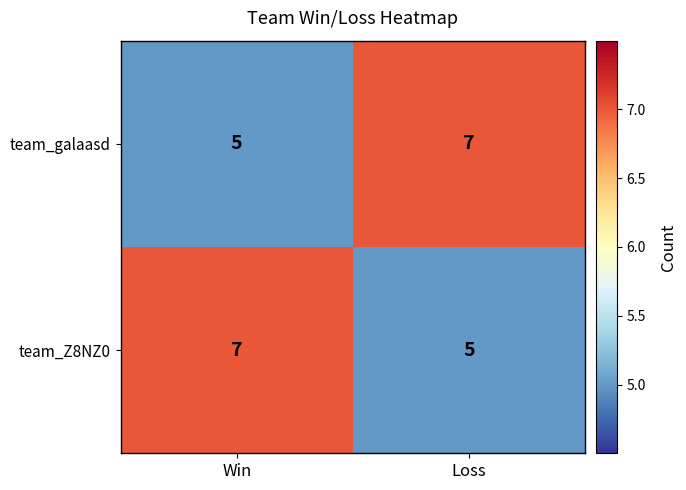

At which label does team_galaasd reach its peak?

Loss